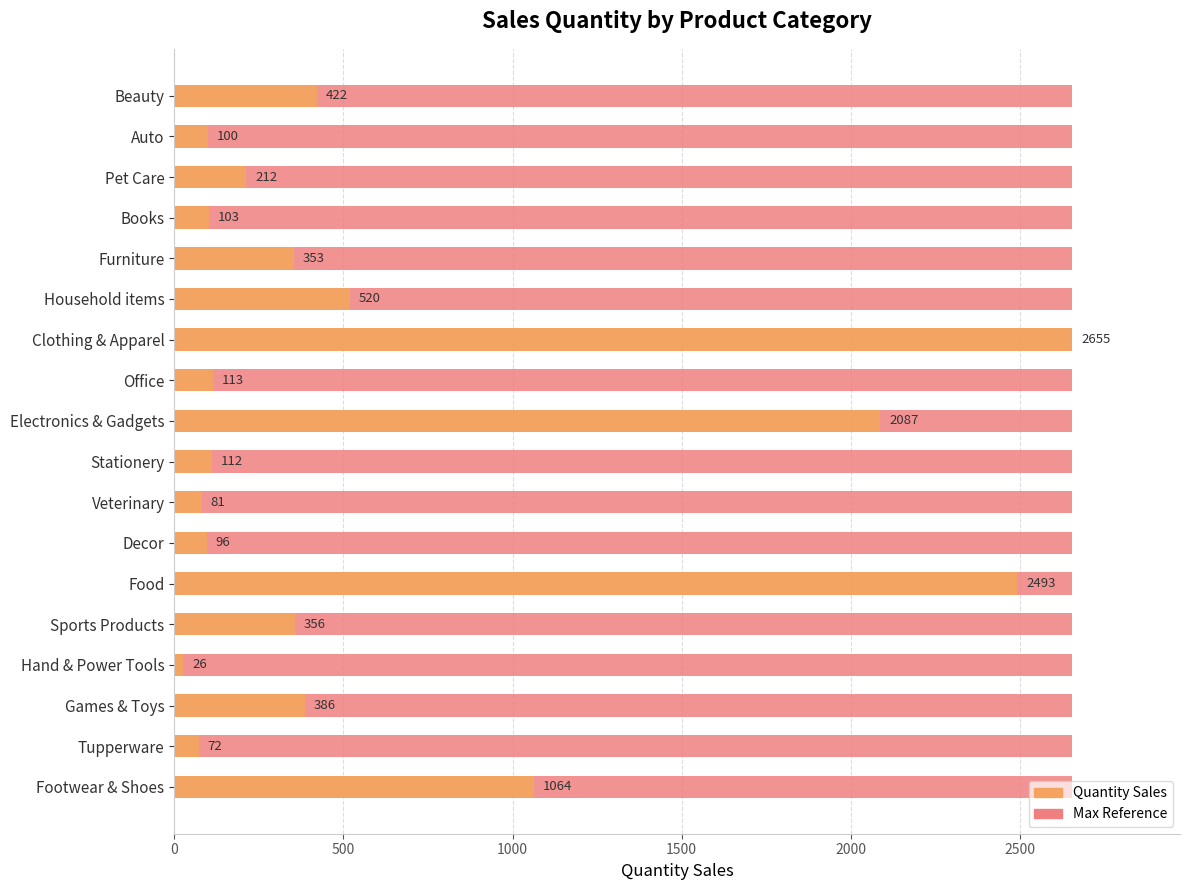

True or false: the data shows 81 at Veterinary.

True